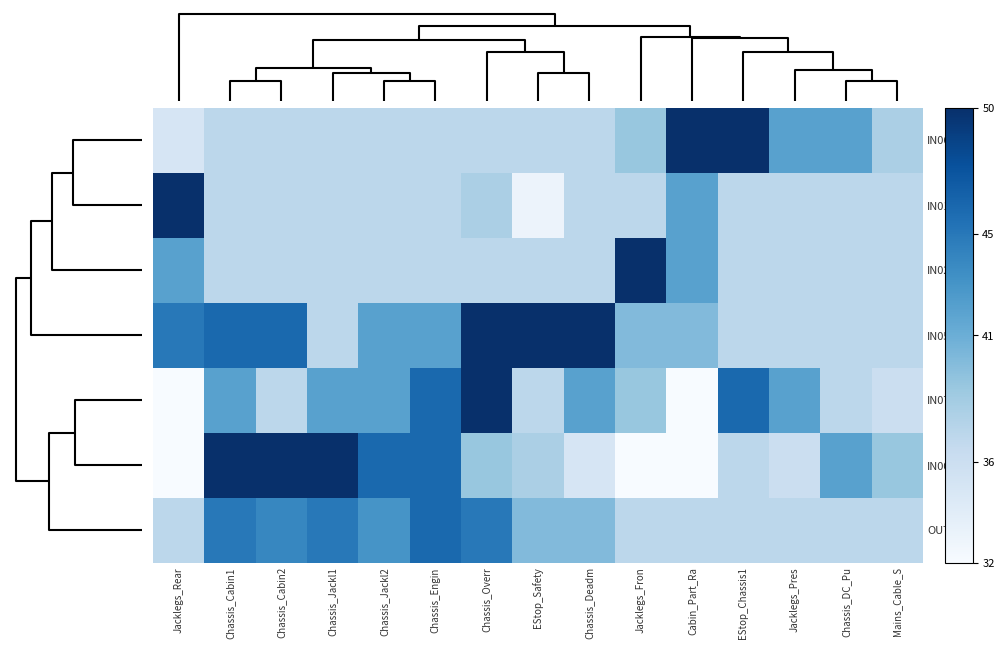

At which category does the chart reach its peak across all series?

Cabin_Part_Ra